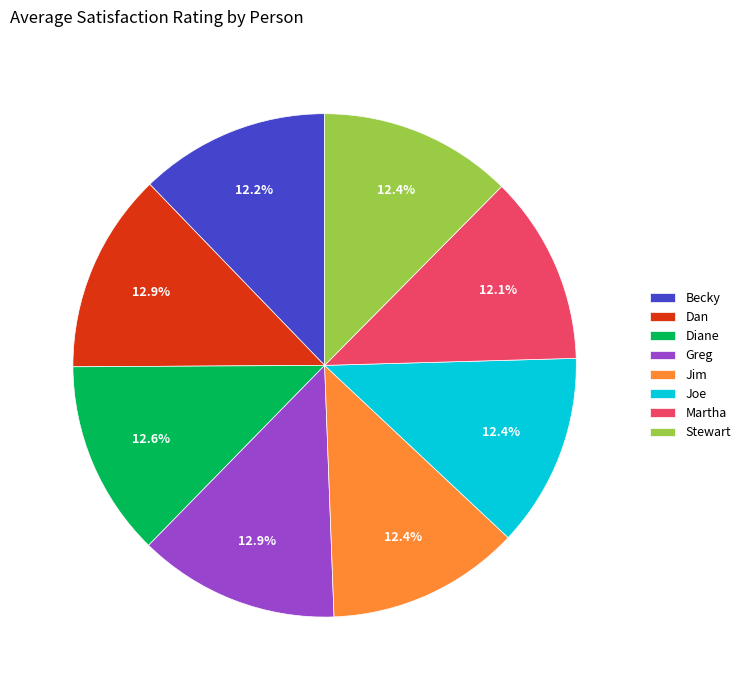

What portion of the pie excludes Joe?

87.6%